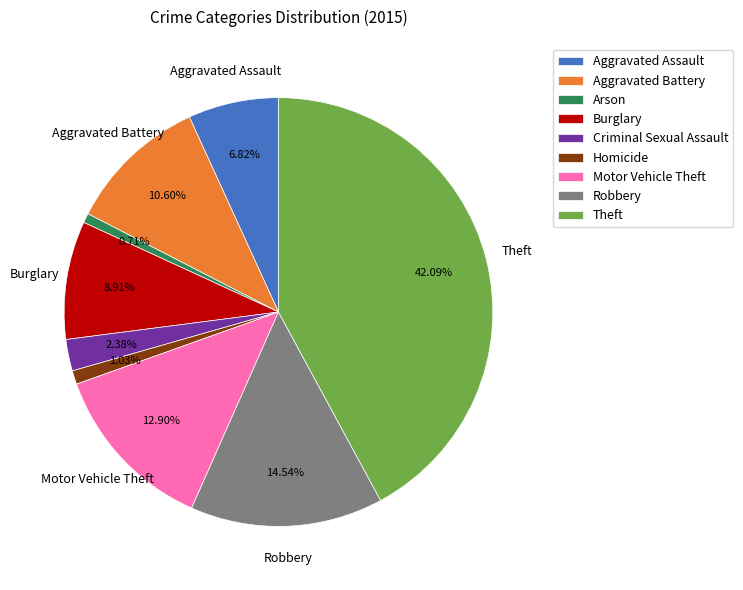

True or false: Burglary accounts for 9% of the total.

True